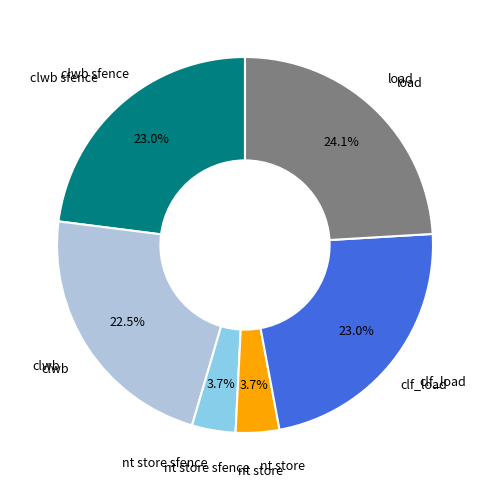

Between nt store and clf_load, which is larger?

clf_load